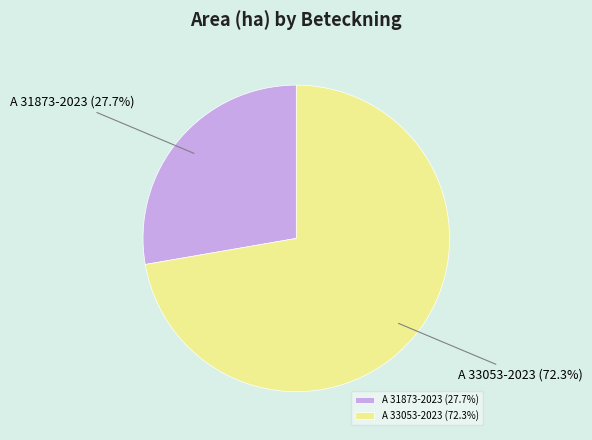

Rank the categories by value from lowest to highest.

A 31873-2023, A 33053-2023